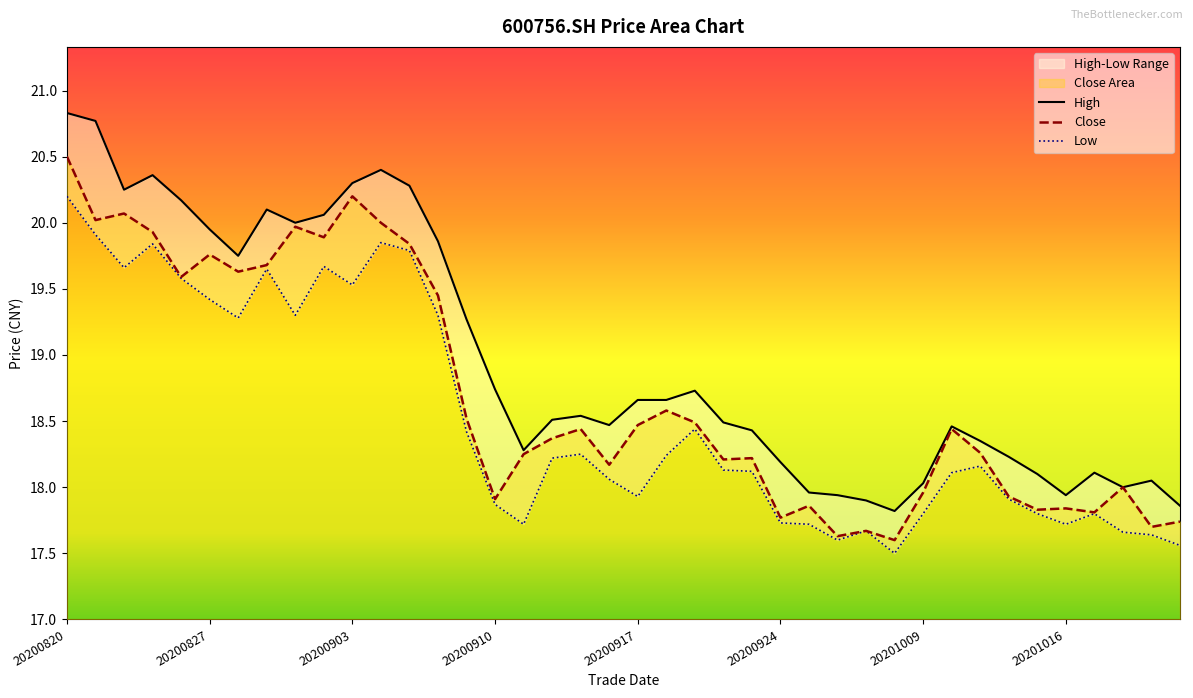

Where does the Close series first go above 18?

20200820